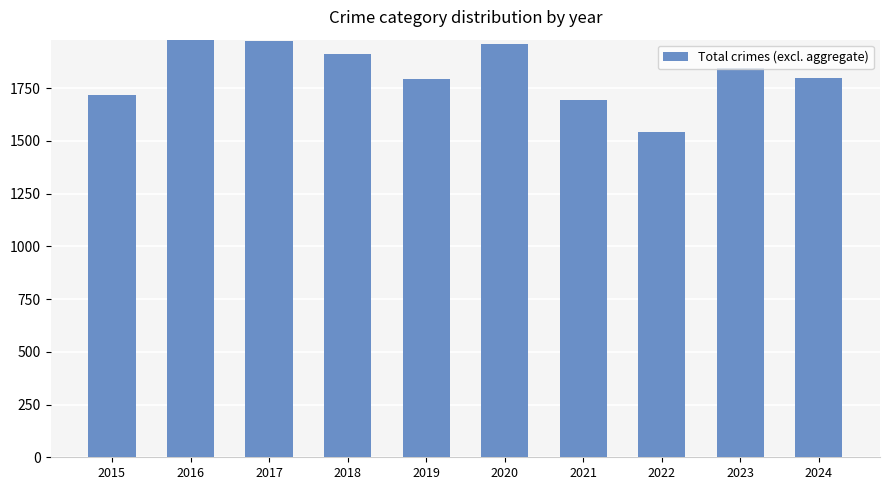

Which has a higher value, 2018 or 2023?

2018